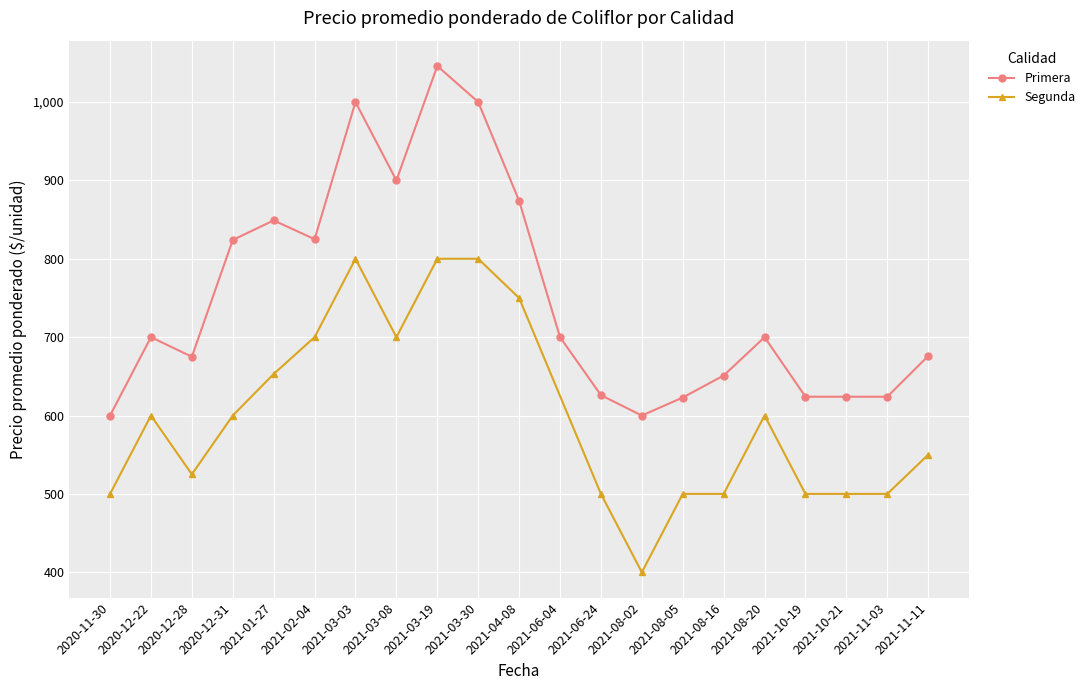

What is the value of the Primera point at the 17th from the left?

700